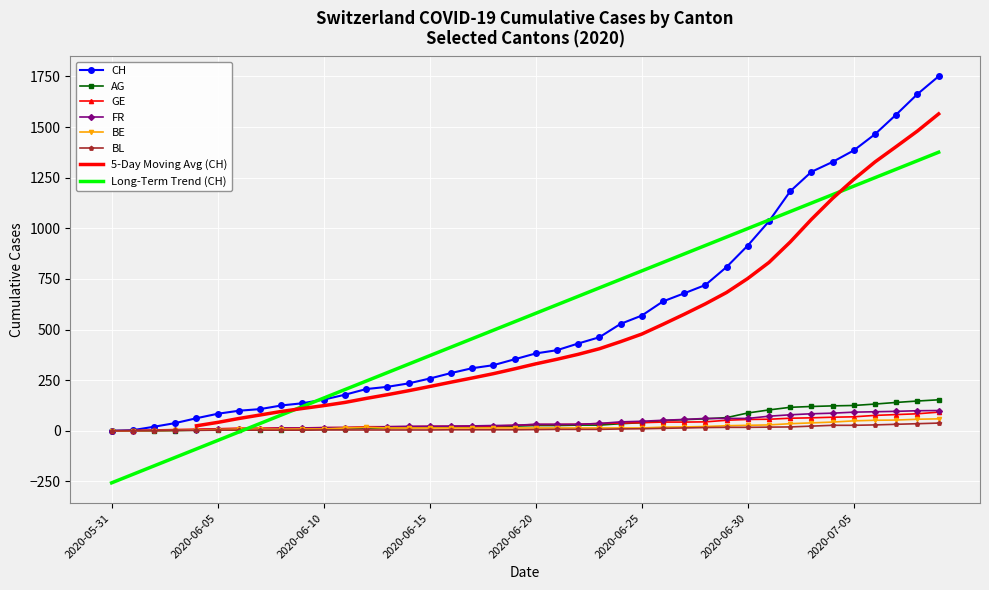

How many data points in AG are less than 26?

20